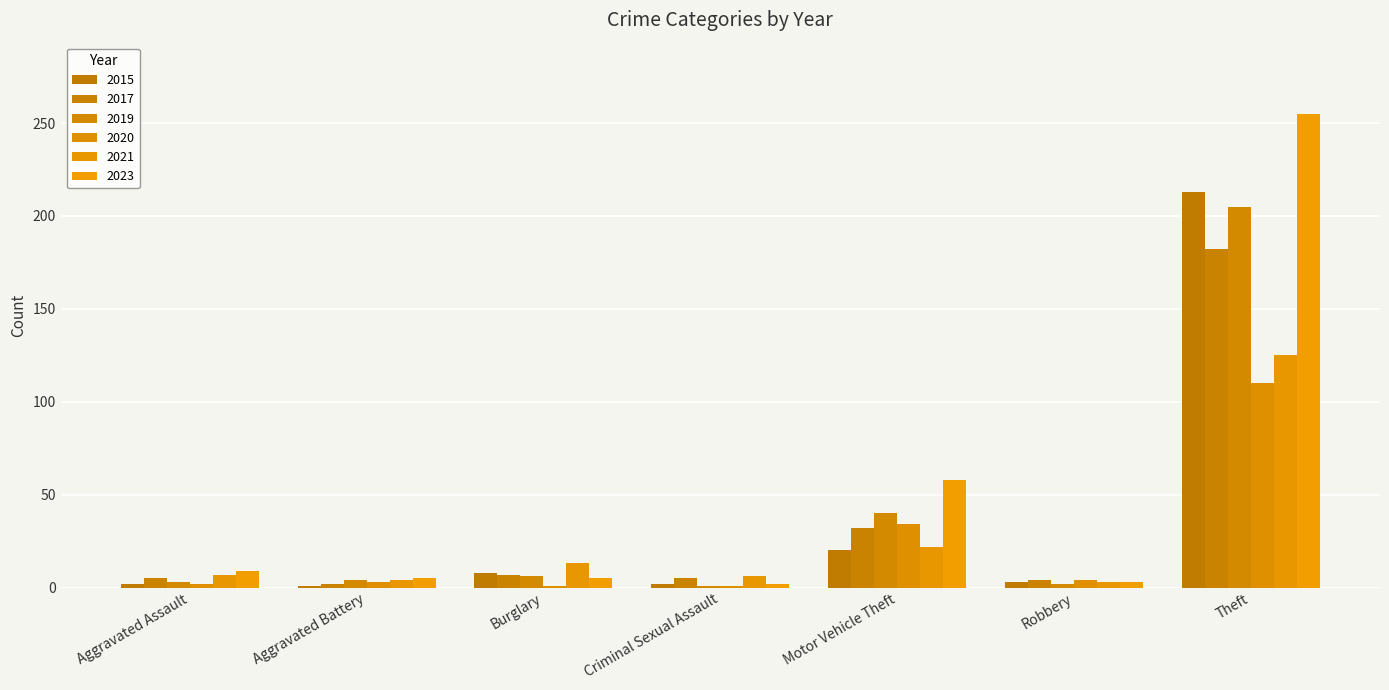

Reading right to left, extract all data points from this chart.

2015: Theft=213	Robbery=3	Motor Vehicle Theft=20	Criminal Sexual Assault=2	Burglary=8	Aggravated Battery=1	Aggravated Assault=2
2017: Theft=182	Robbery=4	Motor Vehicle Theft=32	Criminal Sexual Assault=5	Burglary=7	Aggravated Battery=2	Aggravated Assault=5
2019: Theft=205	Robbery=2	Motor Vehicle Theft=40	Criminal Sexual Assault=1	Burglary=6	Aggravated Battery=4	Aggravated Assault=3
2020: Theft=110	Robbery=4	Motor Vehicle Theft=34	Criminal Sexual Assault=1	Burglary=1	Aggravated Battery=3	Aggravated Assault=2
2021: Theft=125	Robbery=3	Motor Vehicle Theft=22	Criminal Sexual Assault=6	Burglary=13	Aggravated Battery=4	Aggravated Assault=7
2023: Theft=255	Robbery=3	Motor Vehicle Theft=58	Criminal Sexual Assault=2	Burglary=5	Aggravated Battery=5	Aggravated Assault=9